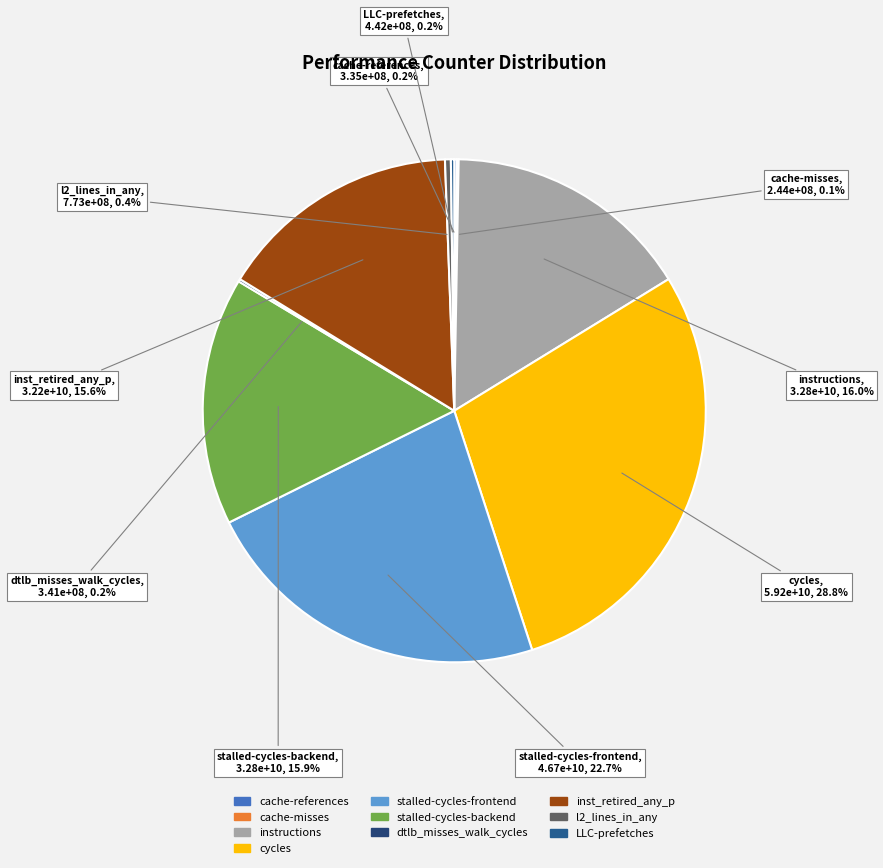

Does any single category account for the majority?

No